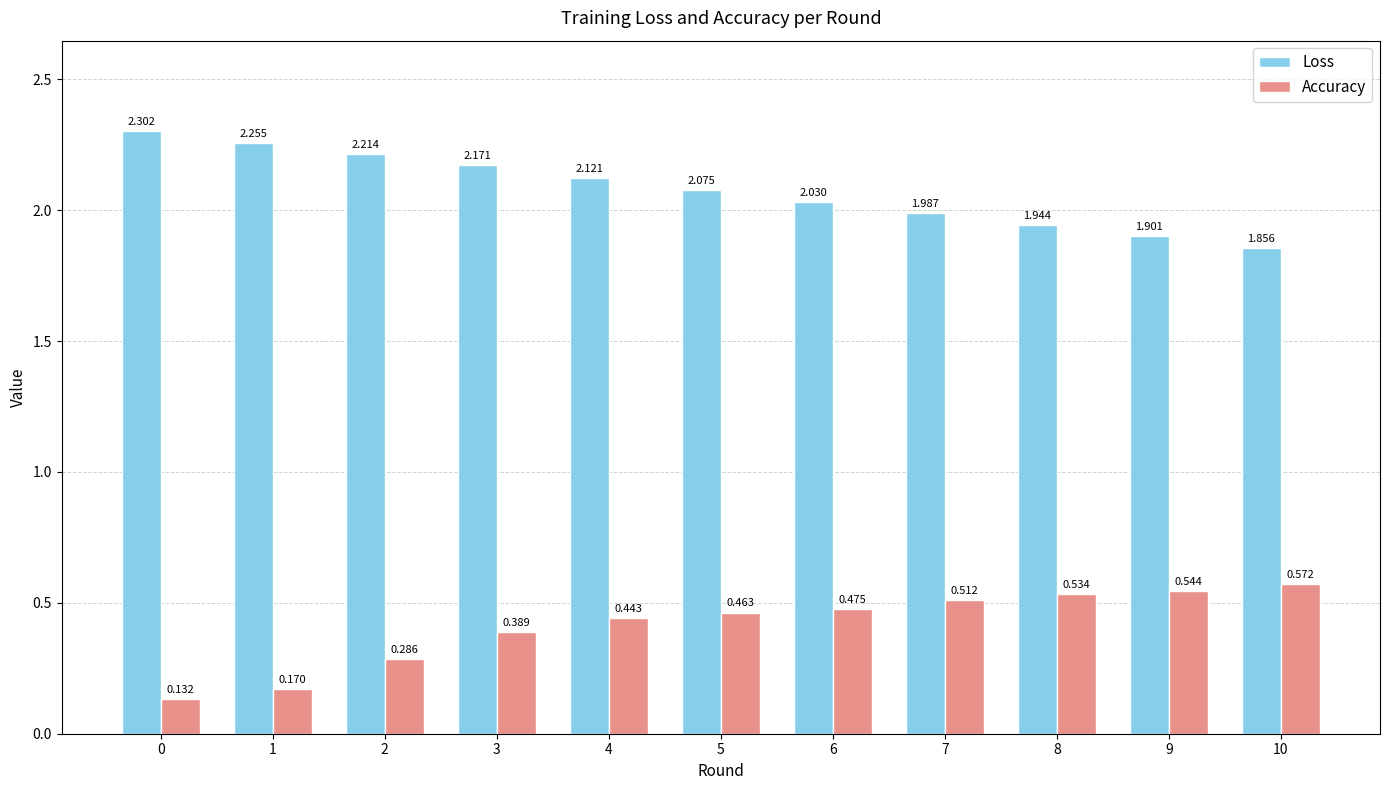

What is the sum of all Accuracy values?

4.5